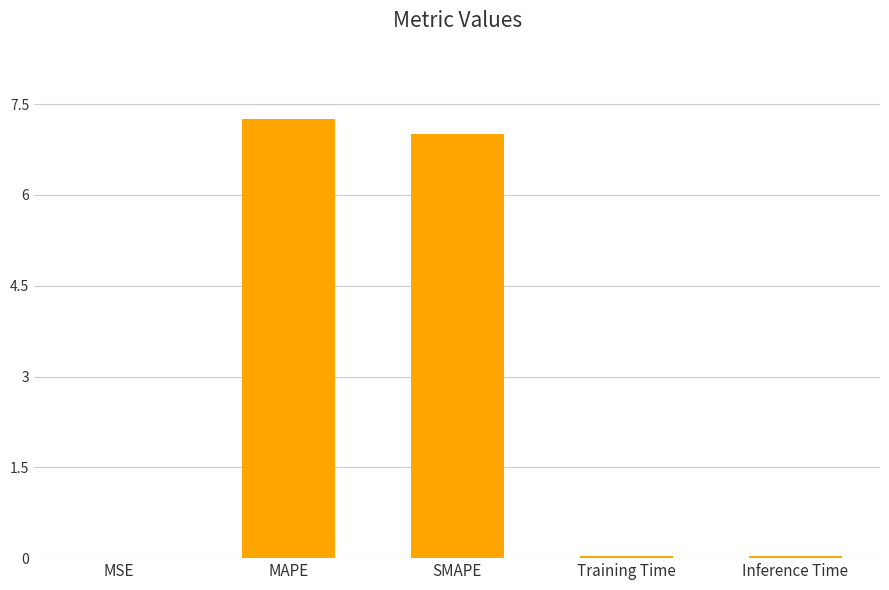

What is the sum of all values?

14.3